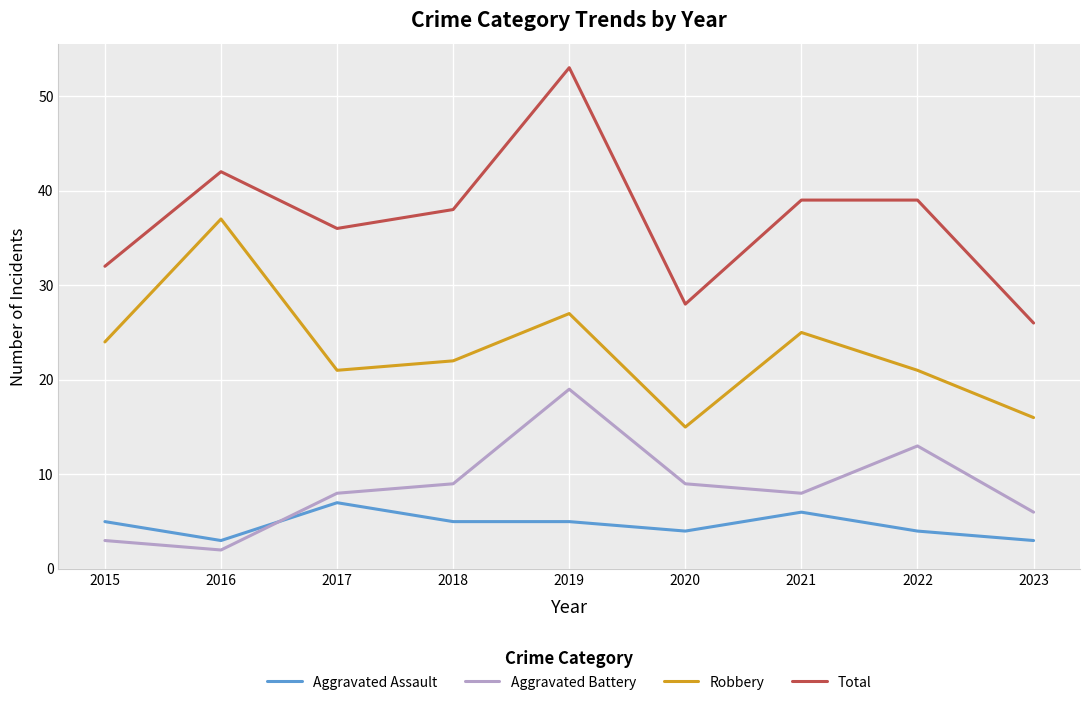

Which series has the largest total across all categories?

Total